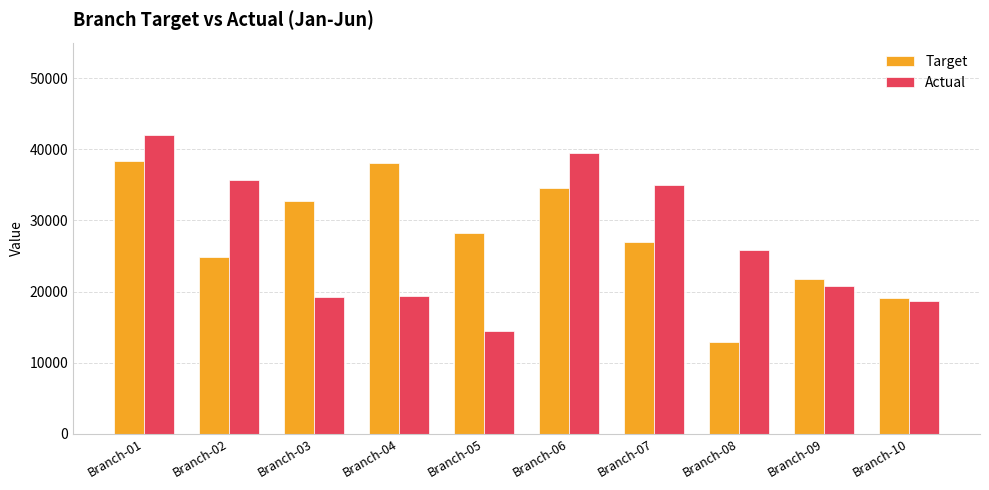

Is it true that Target equals 38018 at Branch-04?

True